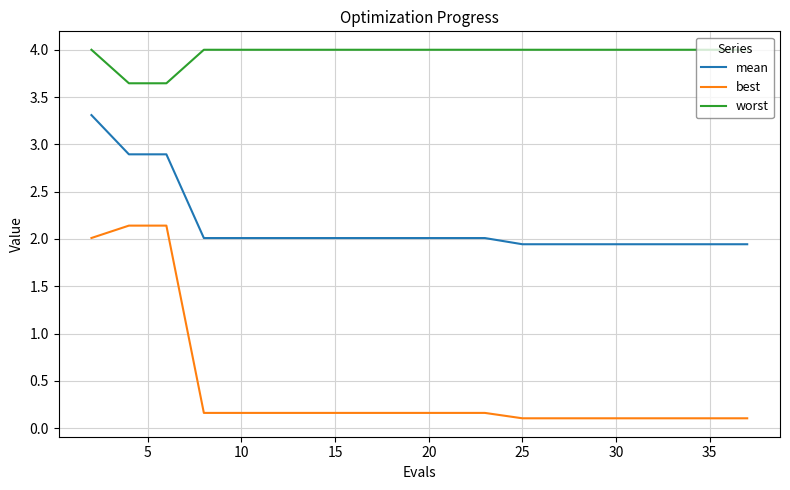

True or false: mean and best intersect in this chart.

False